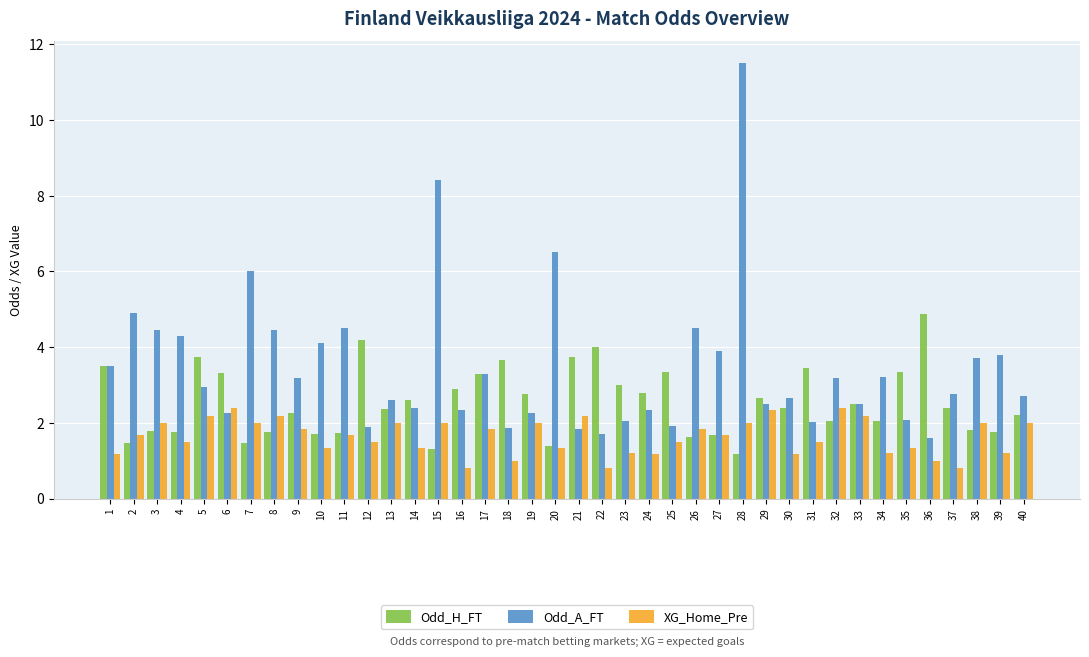

Which series has the widest spread of values?

Odd_A_FT